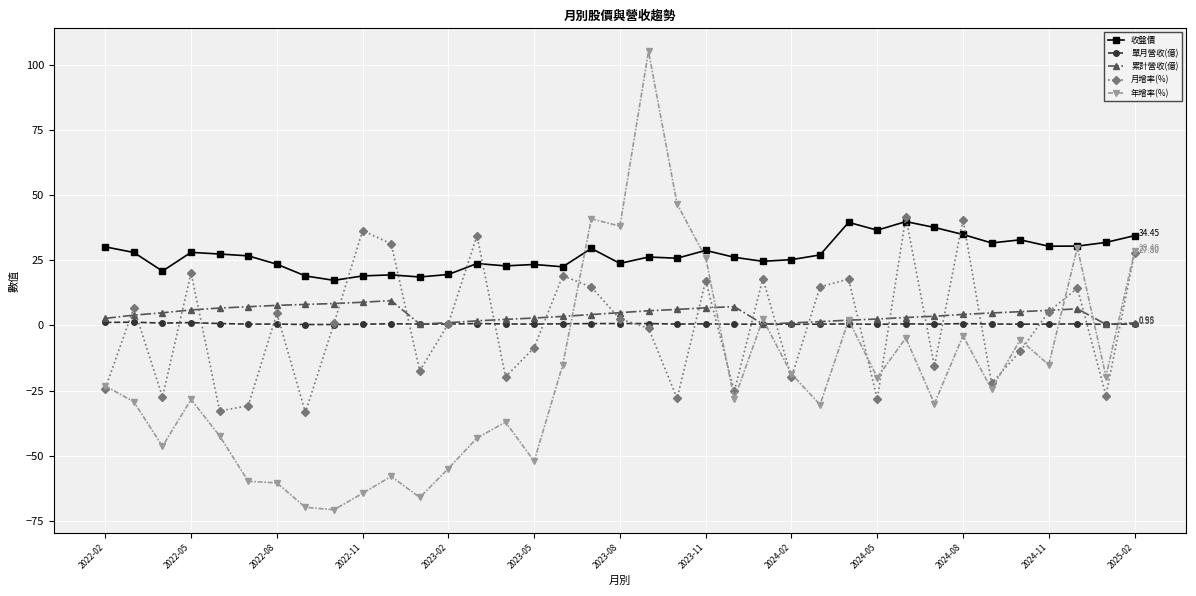

Which series has the largest total across all categories?

收盤價